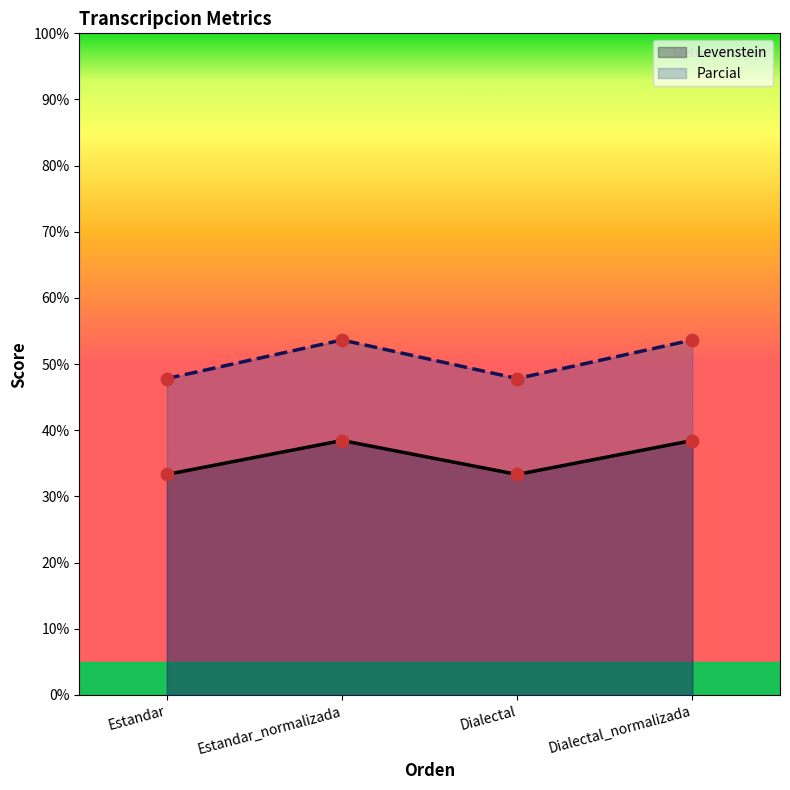

Which series contains the lowest Y value?

Levenstein